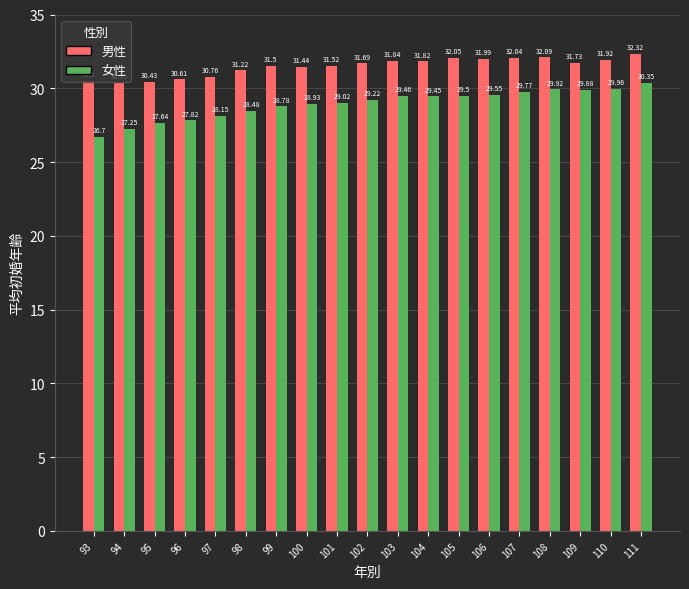

Which series has the widest spread of values?

女性